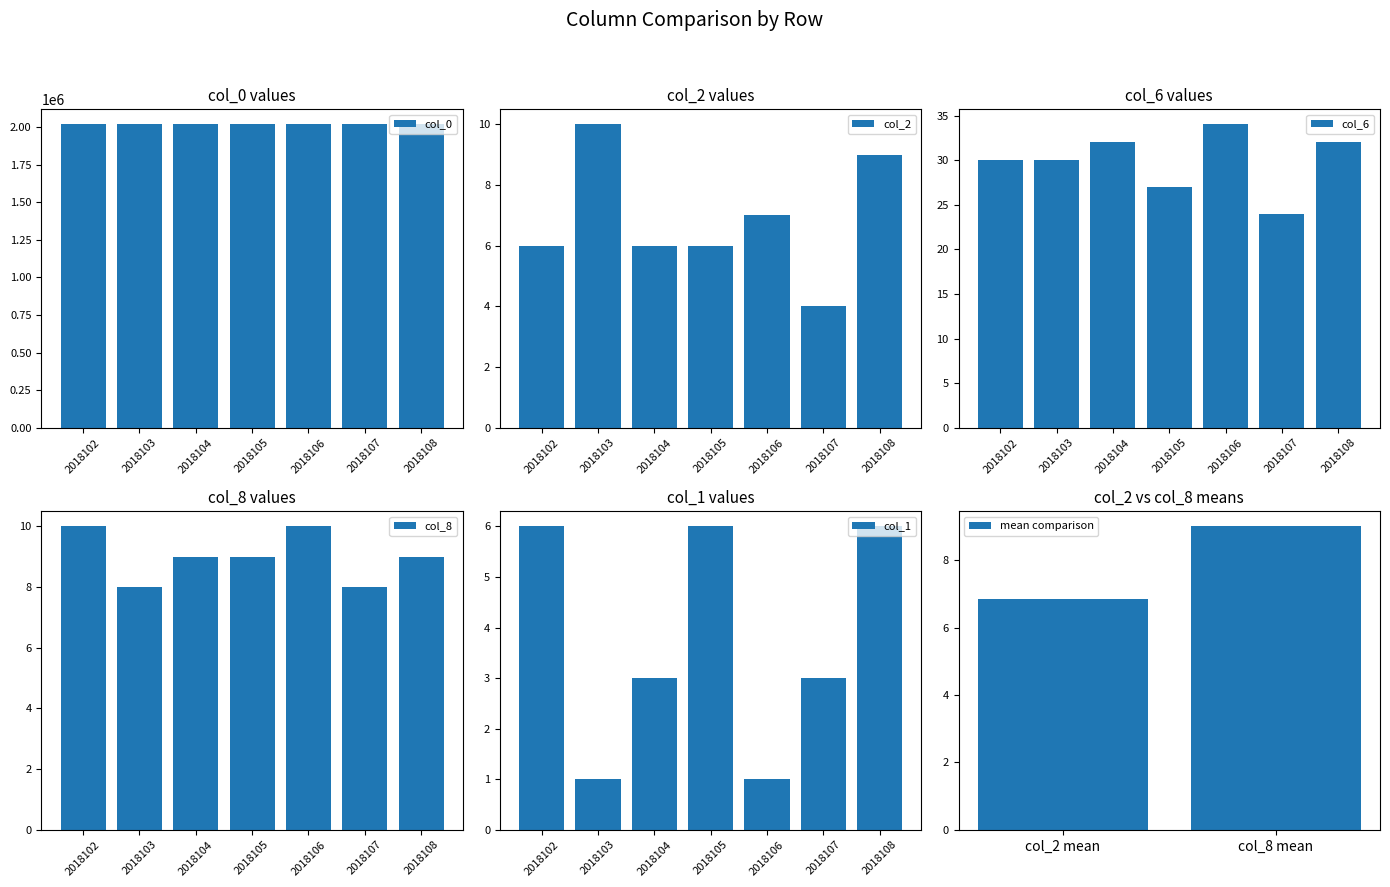

What is the value of the col_0 bar at the 1st from the left?

2018102